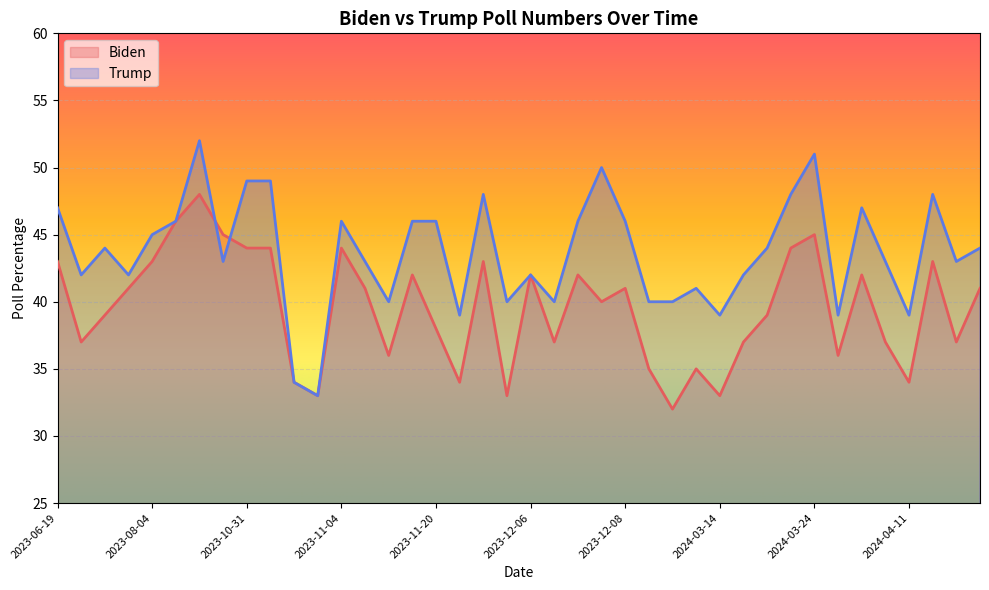

What is the minimum value shown in the chart?

32